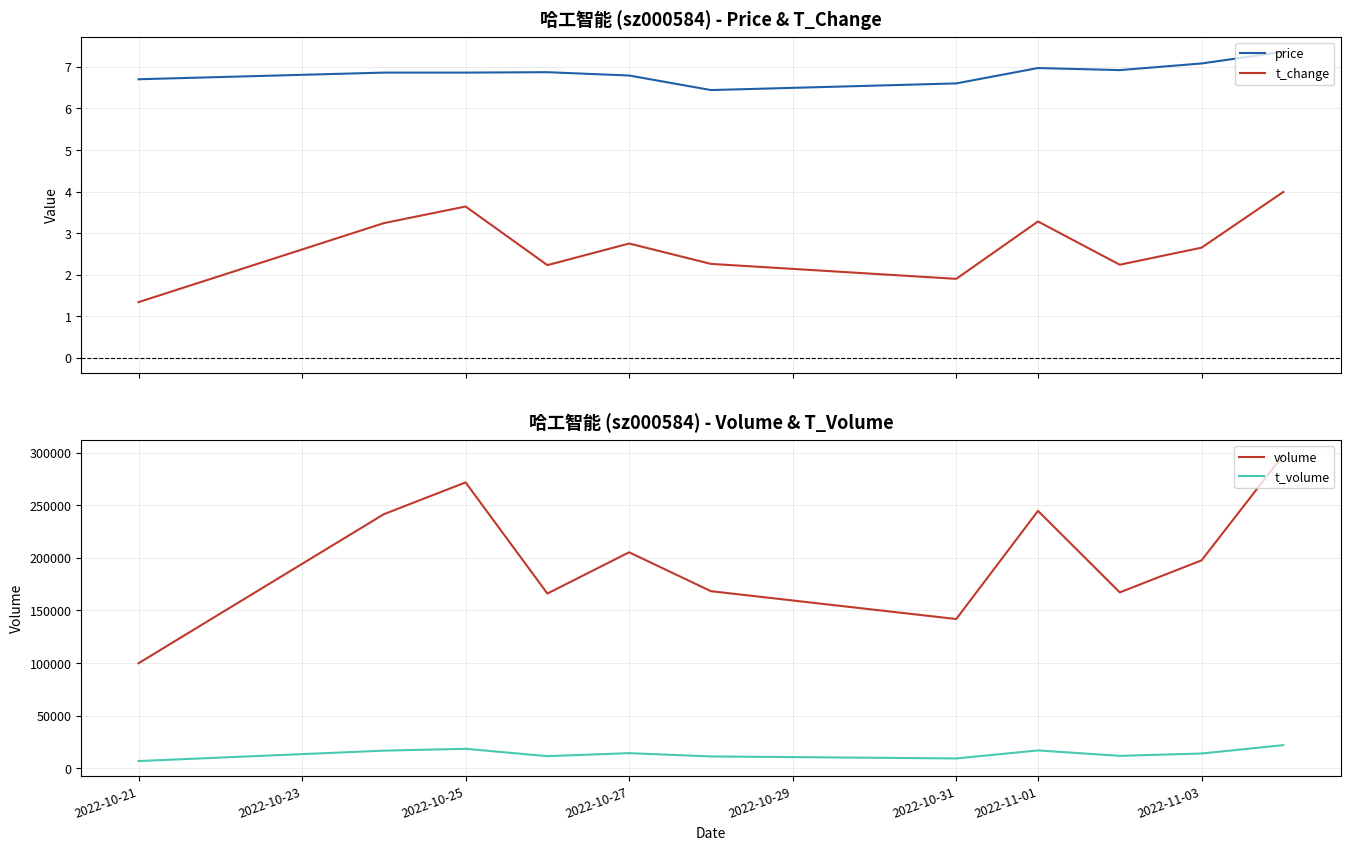

How many lines are shown in the chart?

4